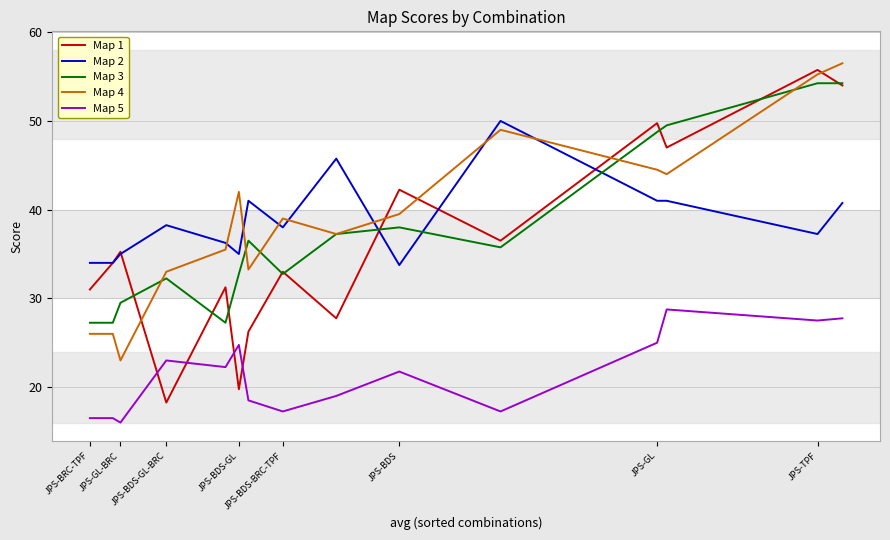

How many values in the Map 4 series are below 39?

16